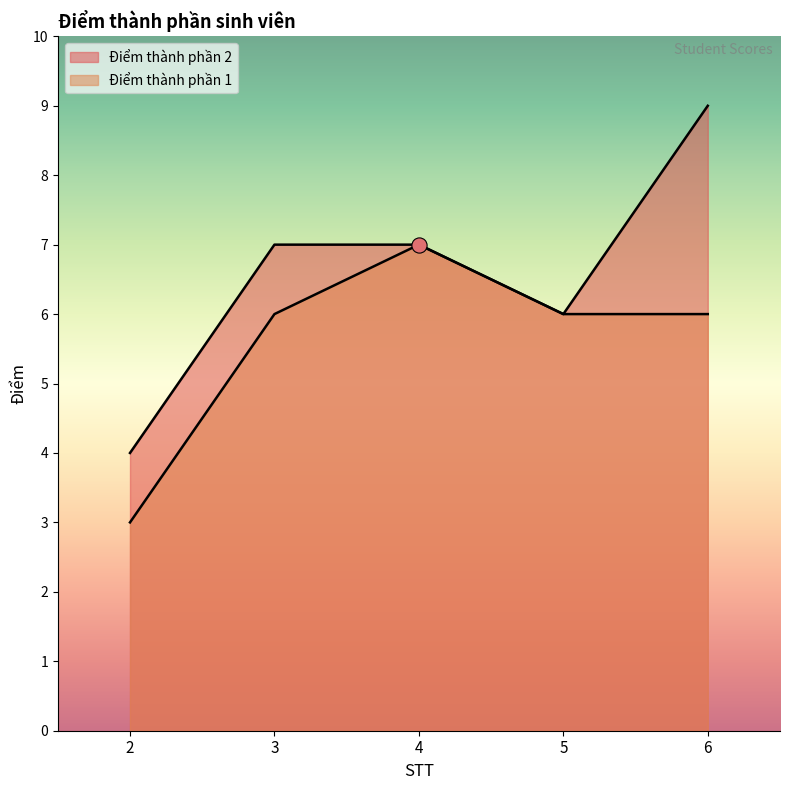

At how many categories does at least one series exceed 8?

1